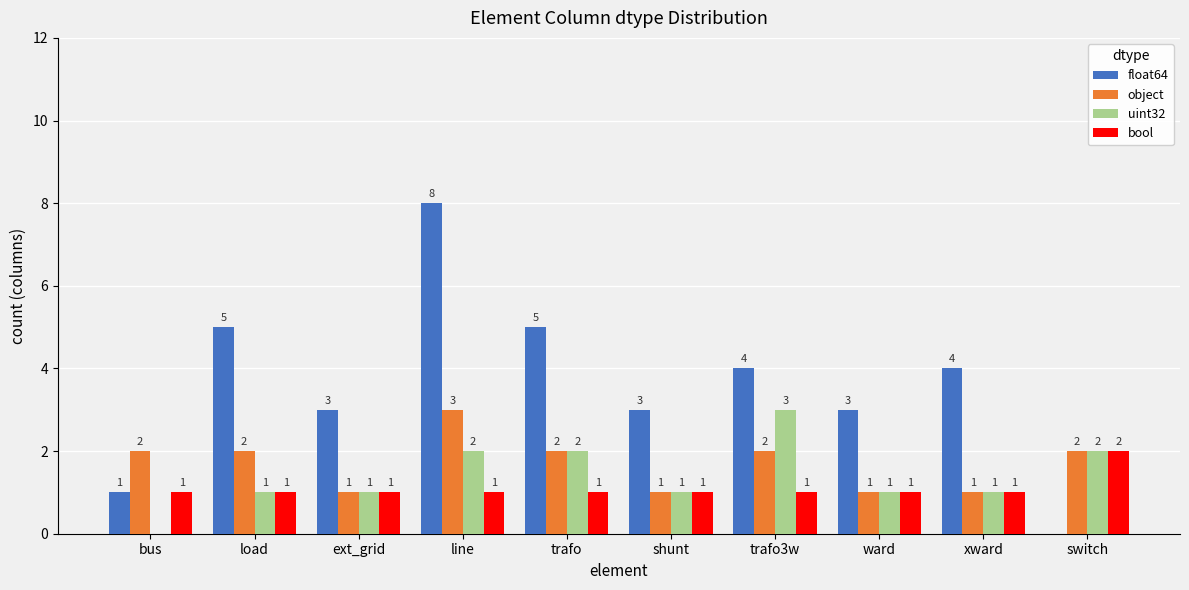

Does the chart contain stacked bars?

No